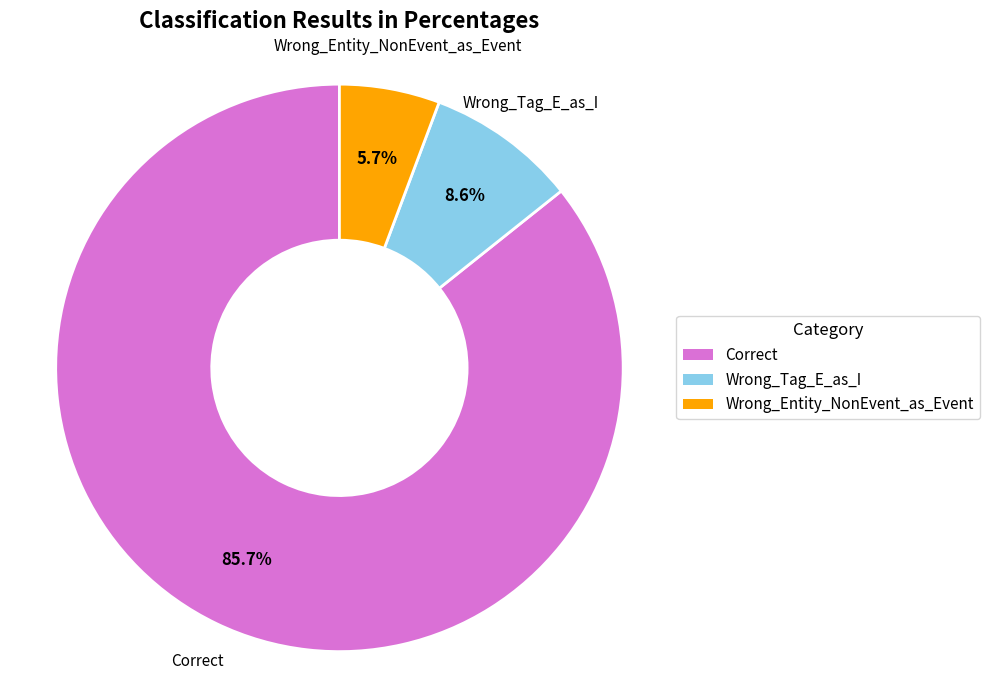

To the nearest percent, what percentage of the pie is Wrong_Tag_E_as_I?

9%